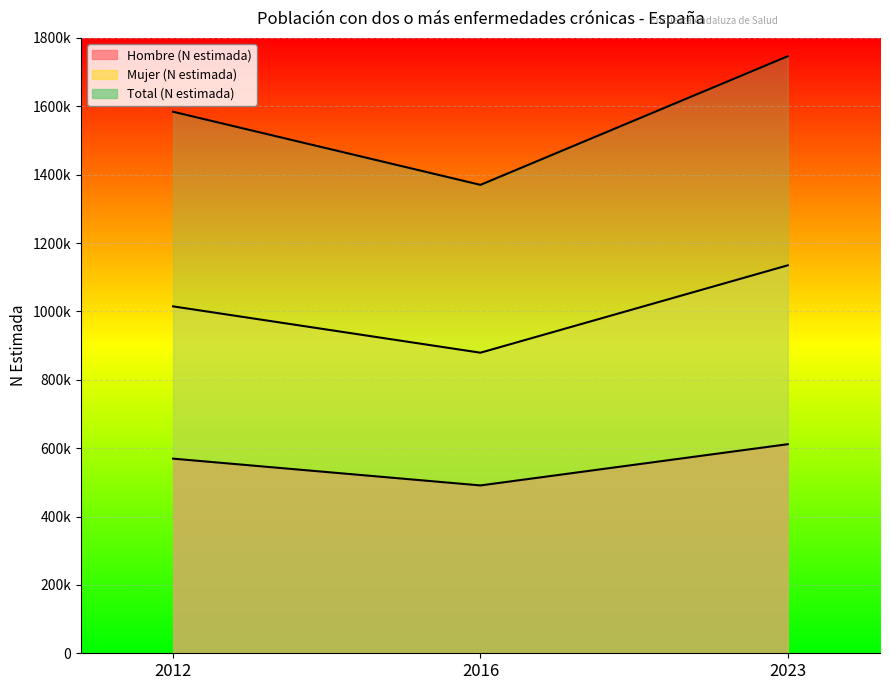

What value does the Mujer (N estimada) series have at 2016?

879304